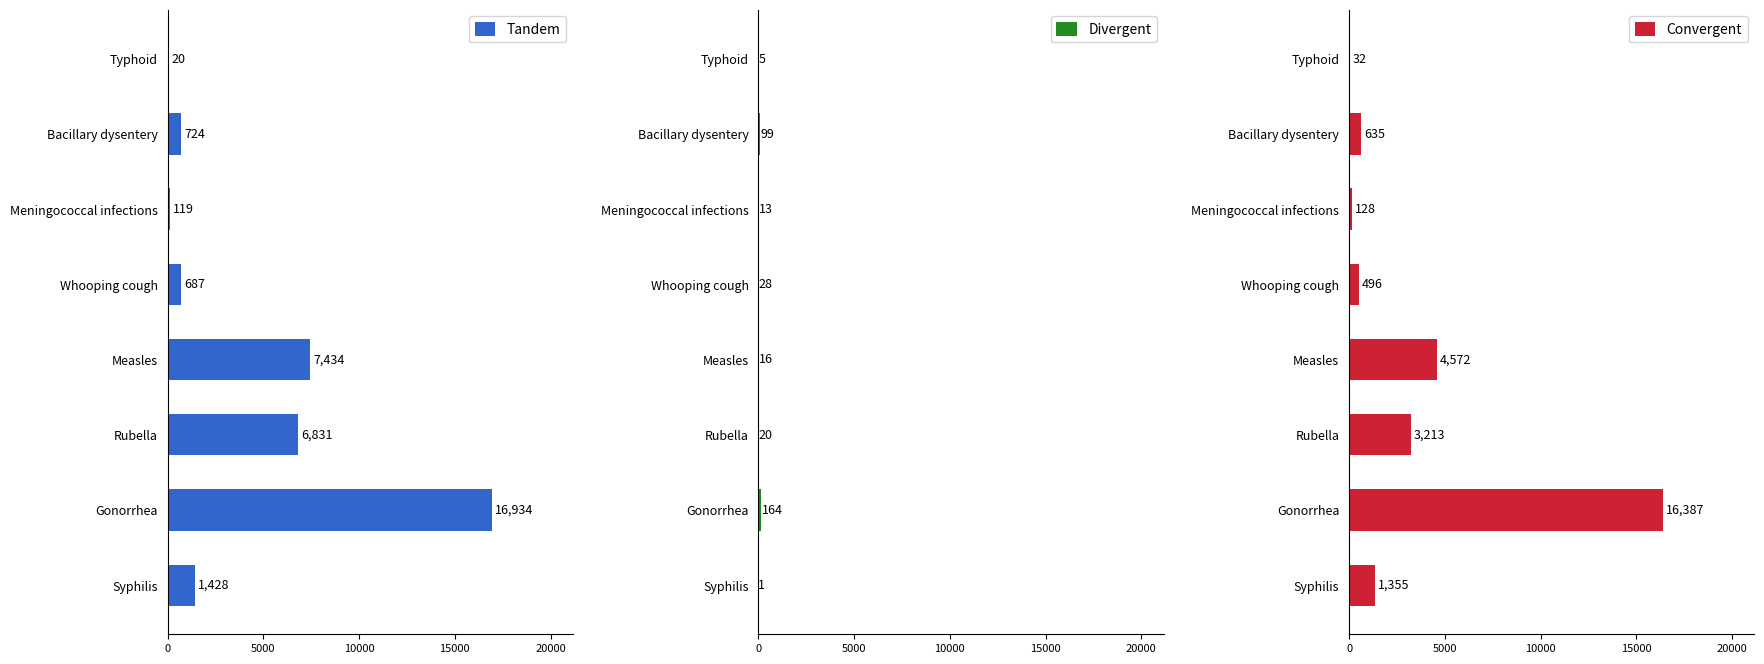

How many series are shown in this chart?

3